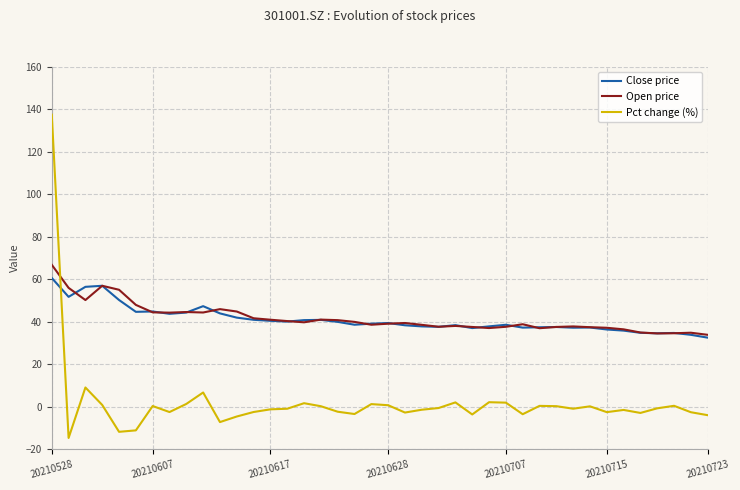

True or false: Pct change (%) and Open price cross at least once.

True